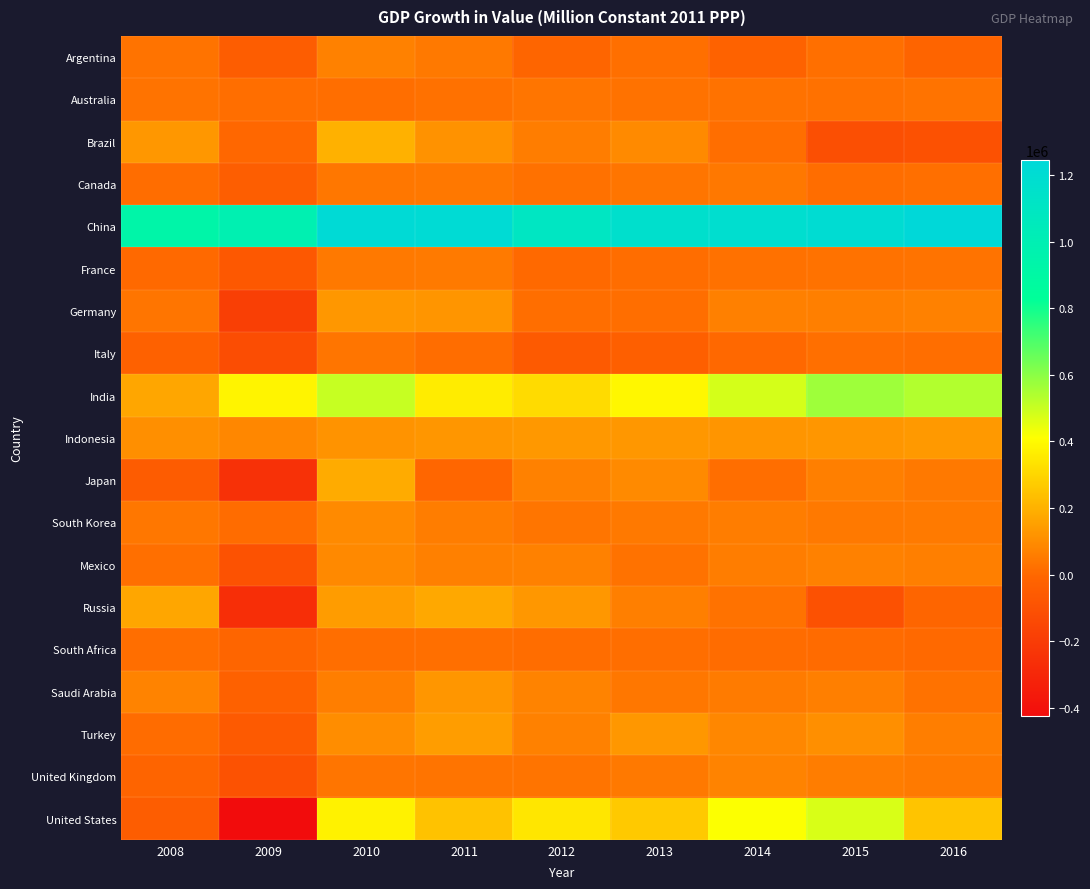

Which series has the largest range (max minus min)?

United States